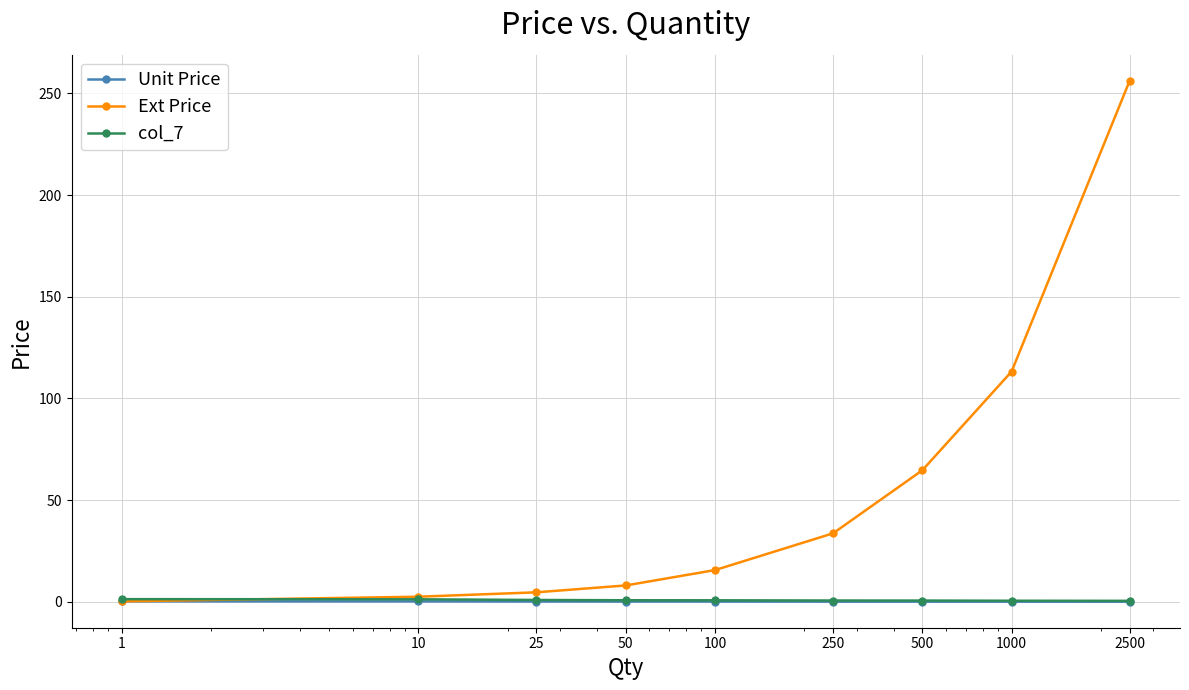

What is the maximum value for Ext Price?

256.1